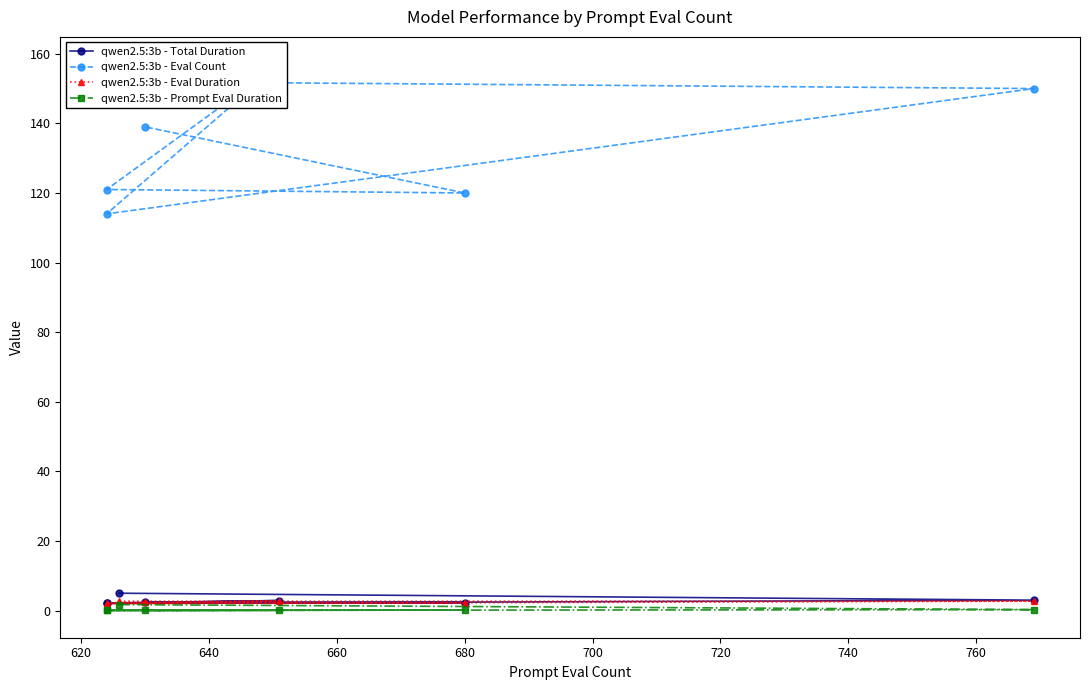

The qwen2.5:3b - Total Duration series shows 2.2 at 680. True or false?

True